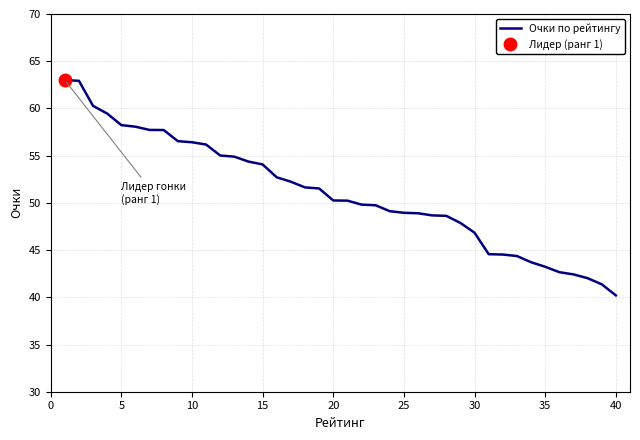

The value of Очки по рейтингу at 25 is 78.9. True or false?

False